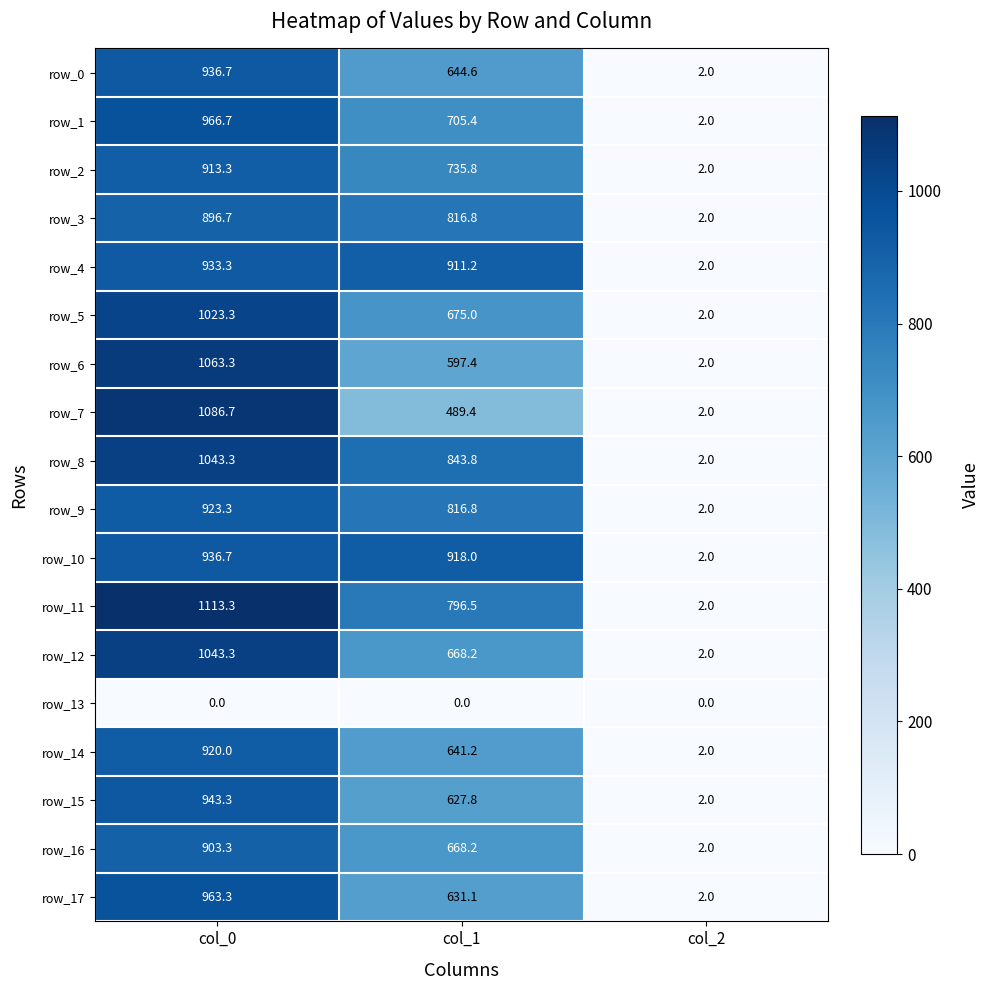

The value of row_16 at col_0 is 903.3. True or false?

True